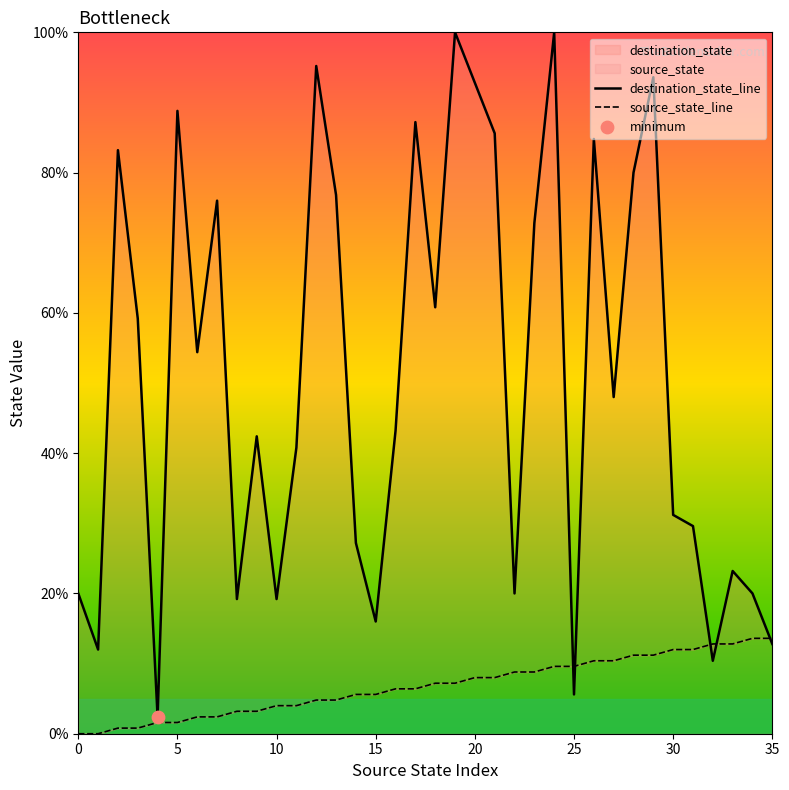

At which category is the sum across all series the highest?

24